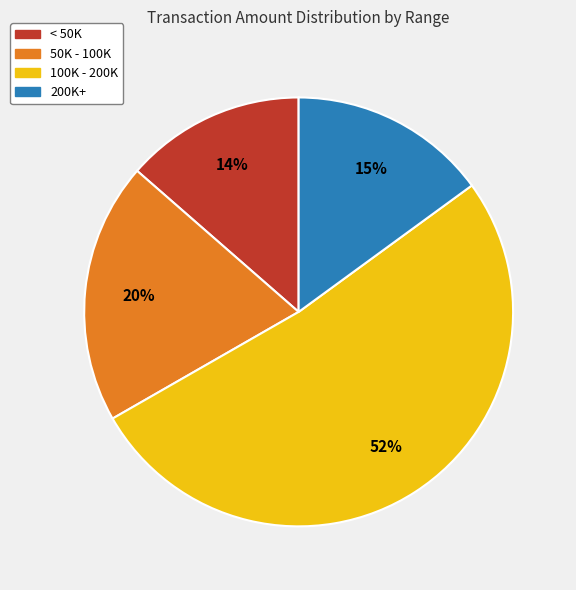

To the nearest percent, what is the difference between the largest and smallest slice percentages?

38%